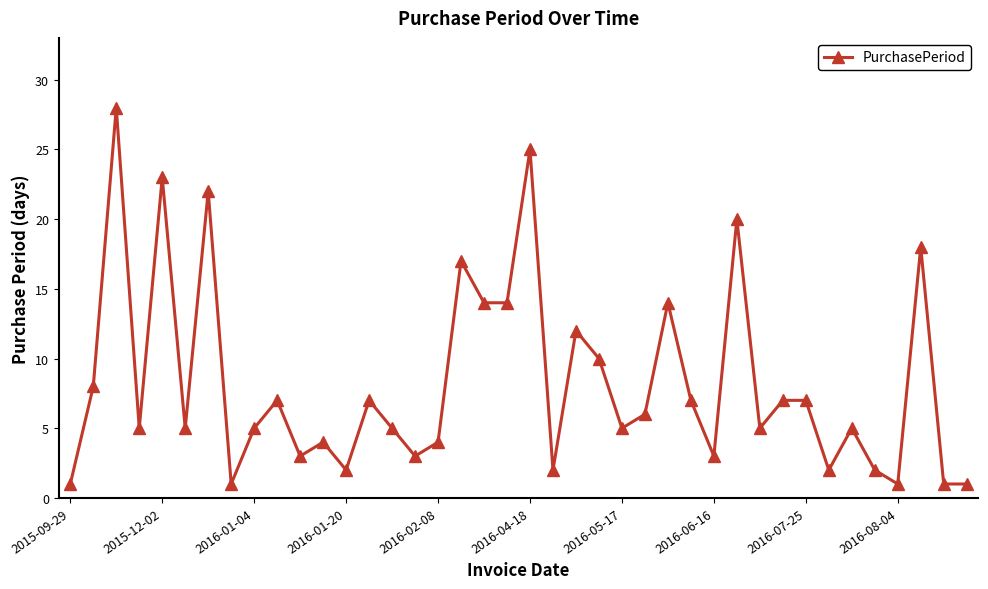

True or false: there are more than 2 points higher than both neighbors.

True